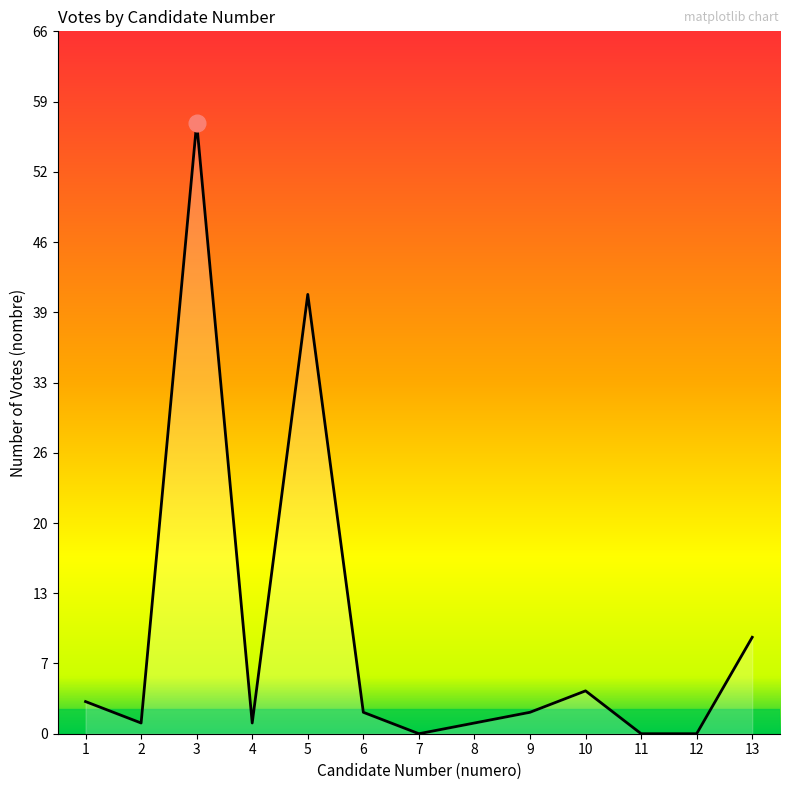

Does the chart have visible grid lines?

No